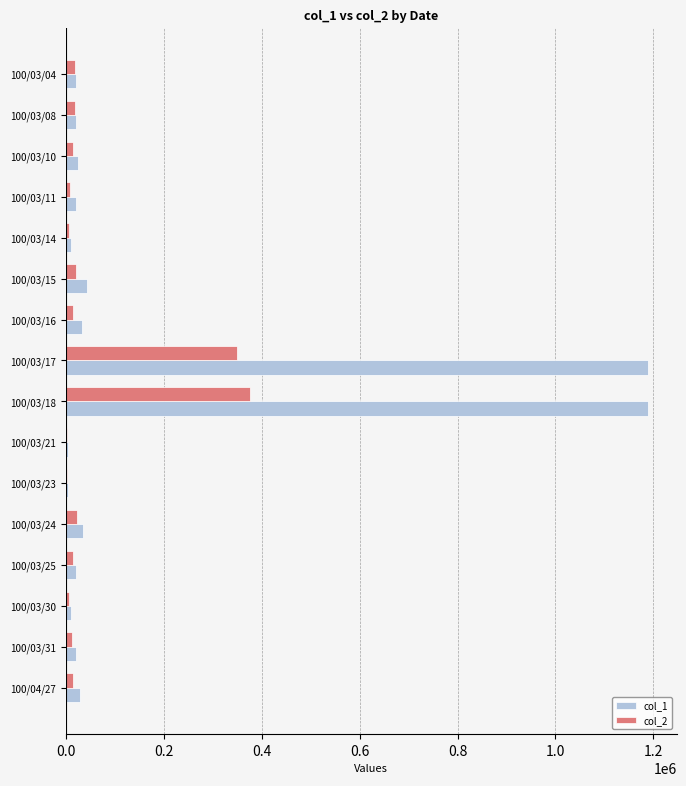

What is the maximum value shown in the chart?

1188000